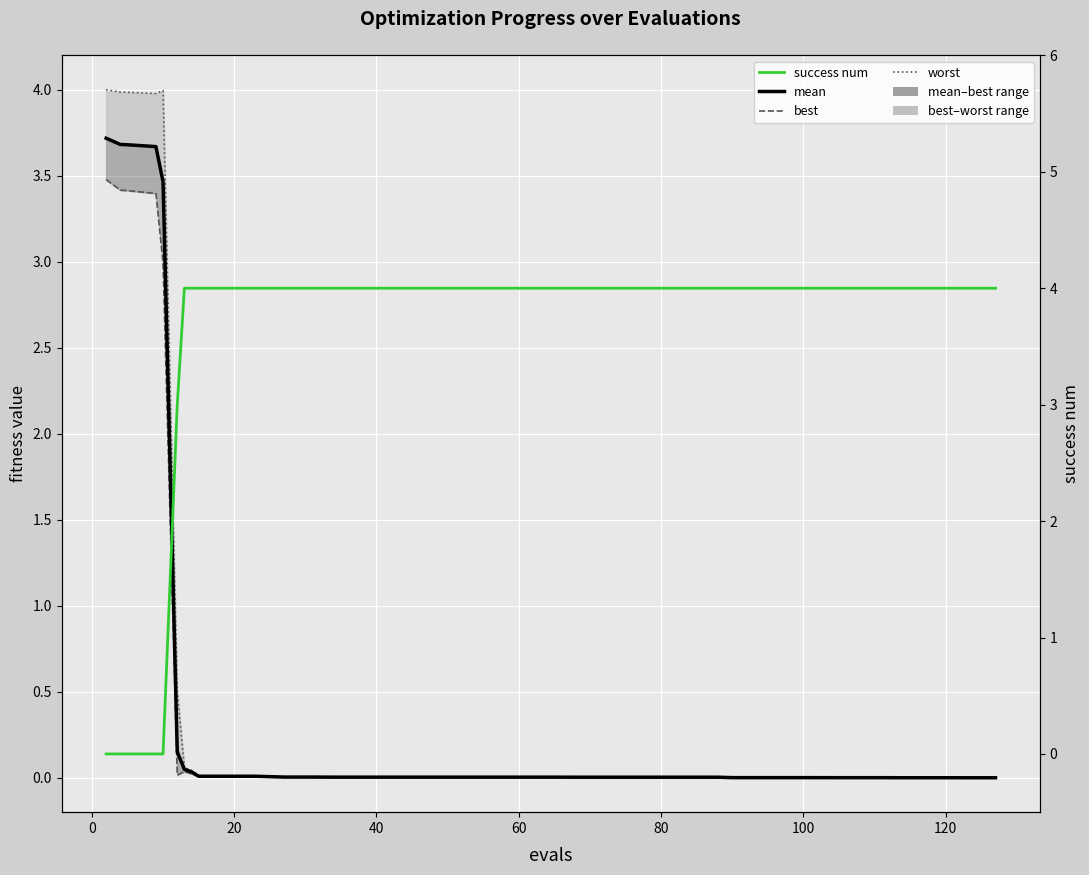

What is the difference between the maximum and minimum values in the success num series?

4.0